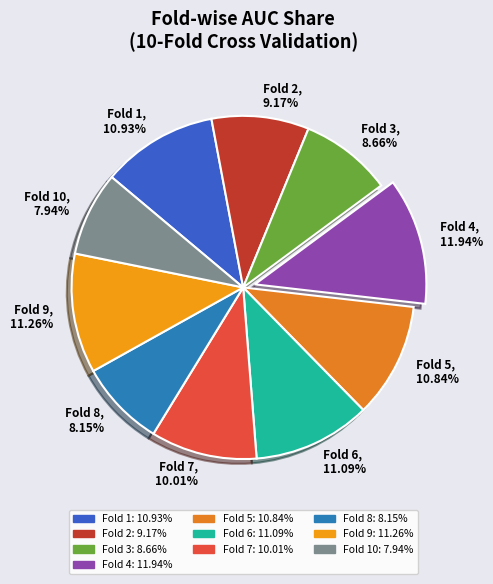

Does Fold 7, 10.01% represent more than half of the total?

No